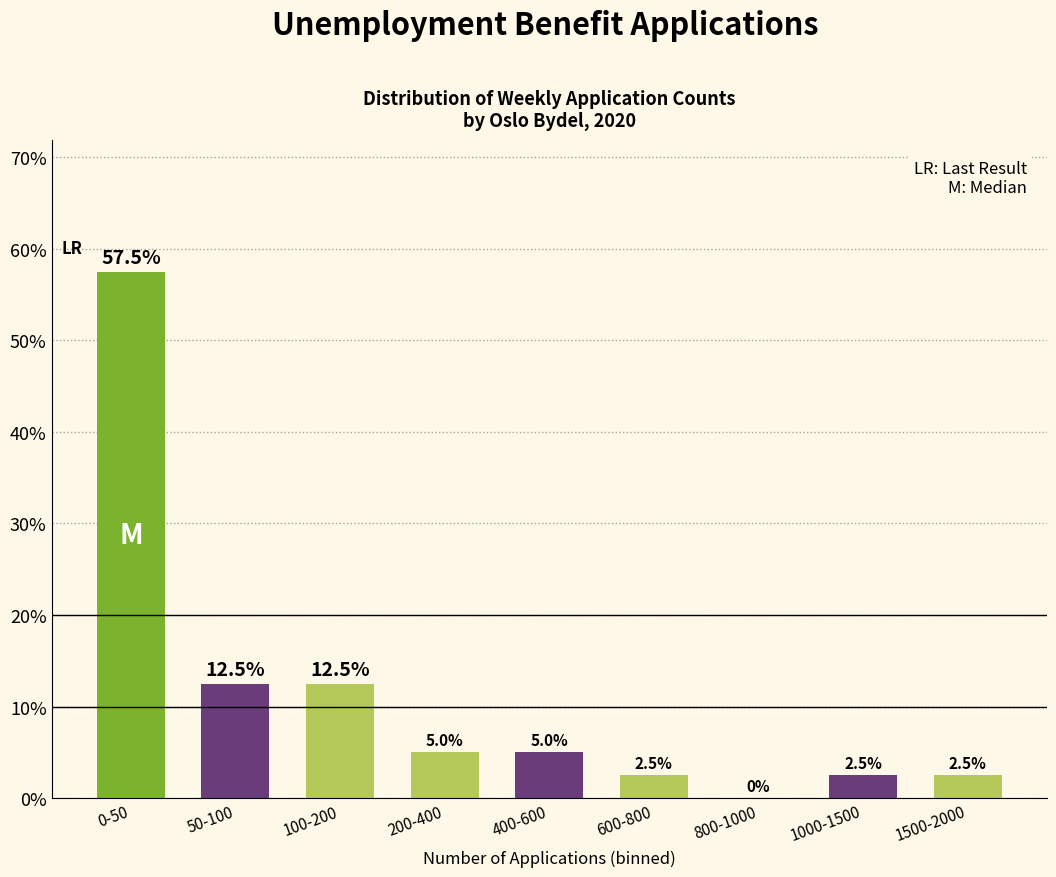

Reading left to right, what are all the values shown in this chart?

0-50=57.5	50-100=12.5	100-200=12.5	200-400=5.0	400-600=5.0	600-800=2.5	800-1000=0.0	1000-1500=2.5	1500-2000=2.5